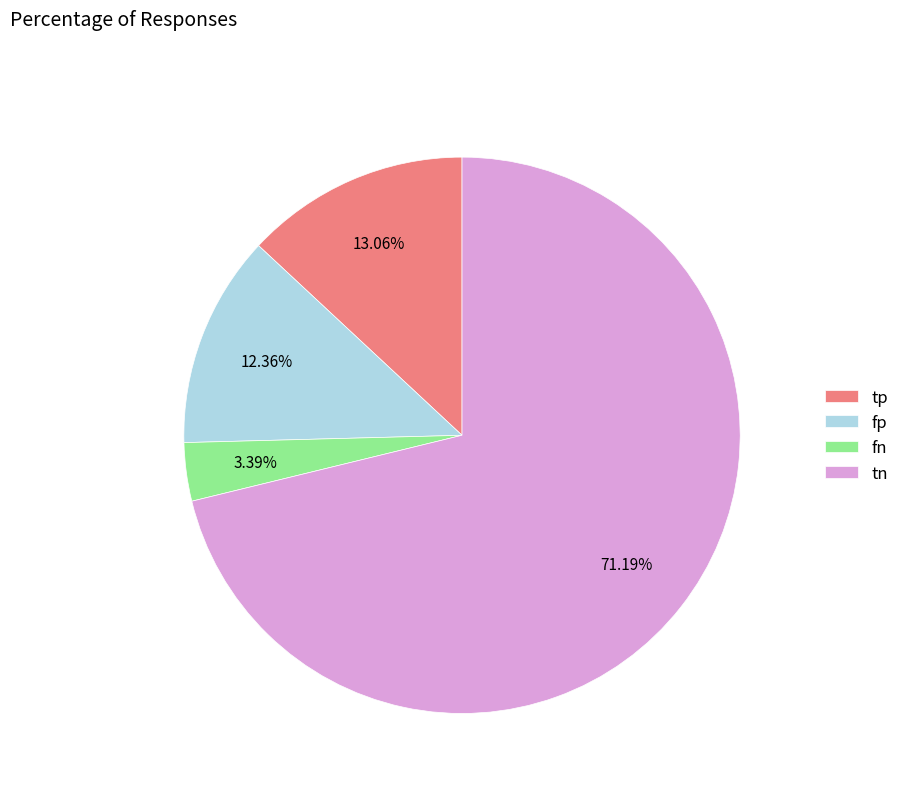

What percentage is the tn slice, to the nearest percent?

71%